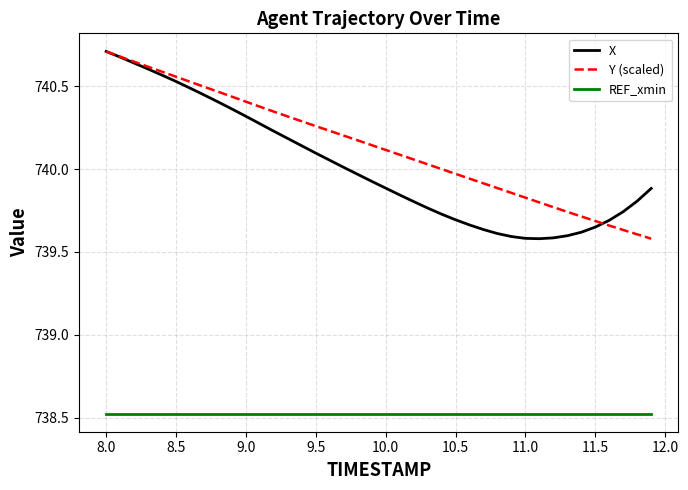

Which series has the largest total across all categories?

Y (scaled)